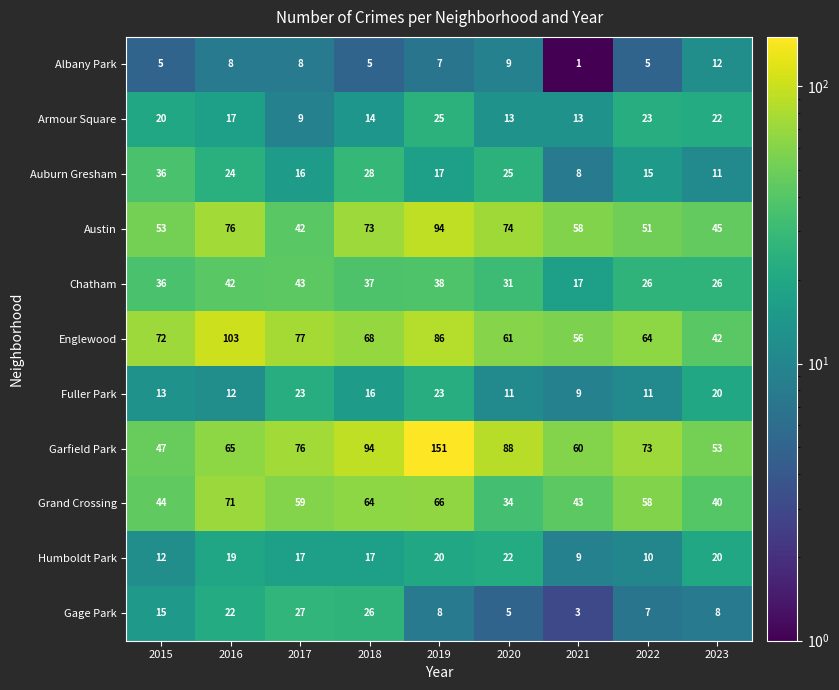

Which series has the largest total across all categories?

Garfield Park